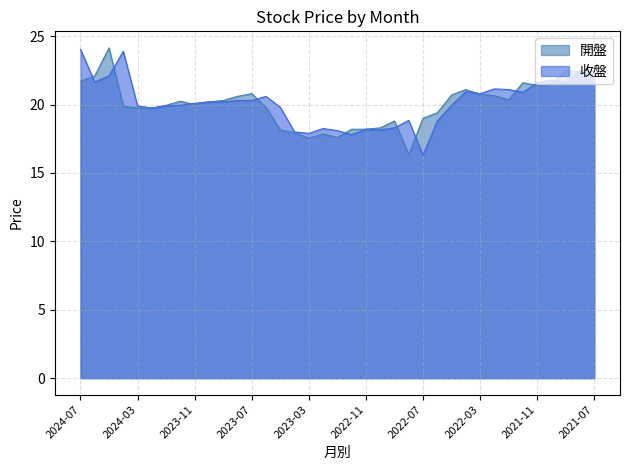

What is the difference between the highest and lowest values at 2021-09?

0.9